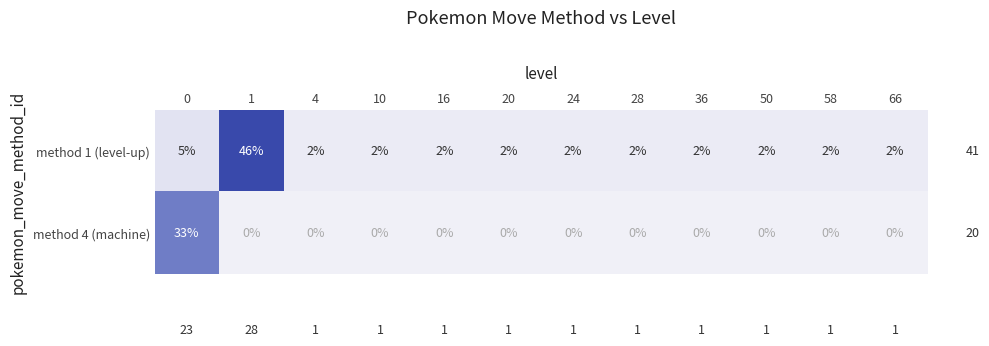

The value of method 4 (machine) at 1 is 13. True or false?

False